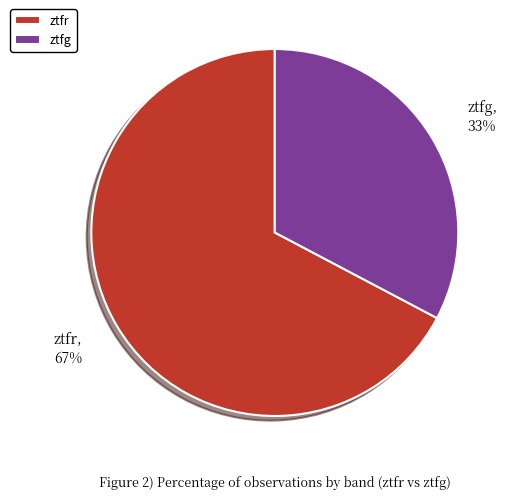

The ztfr slice represents 79% of the pie. True or false?

False